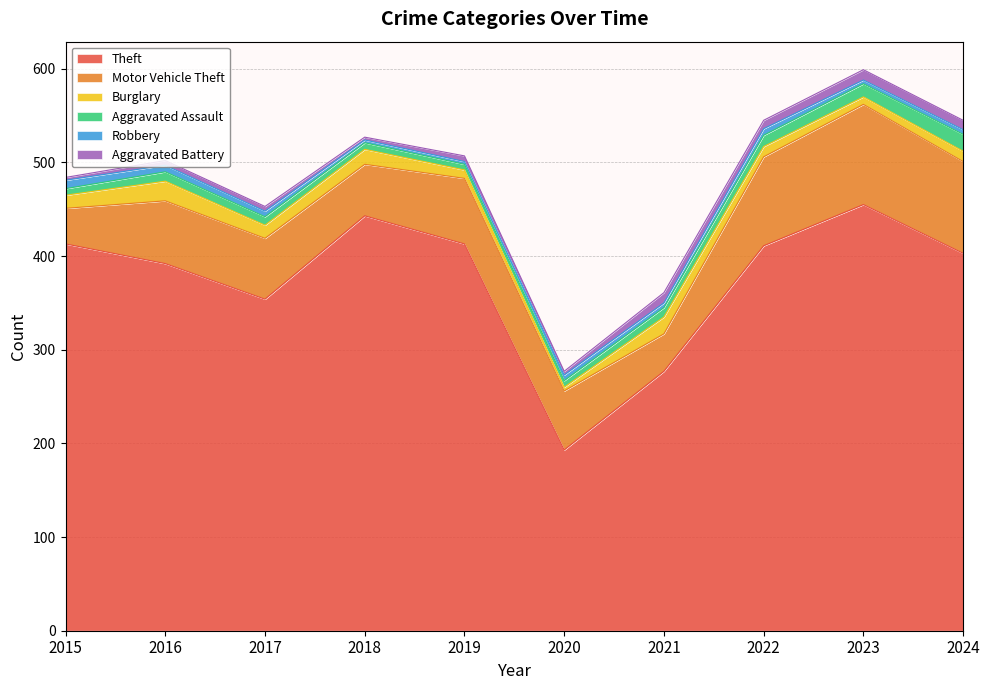

Which series has the largest total across all categories?

Theft